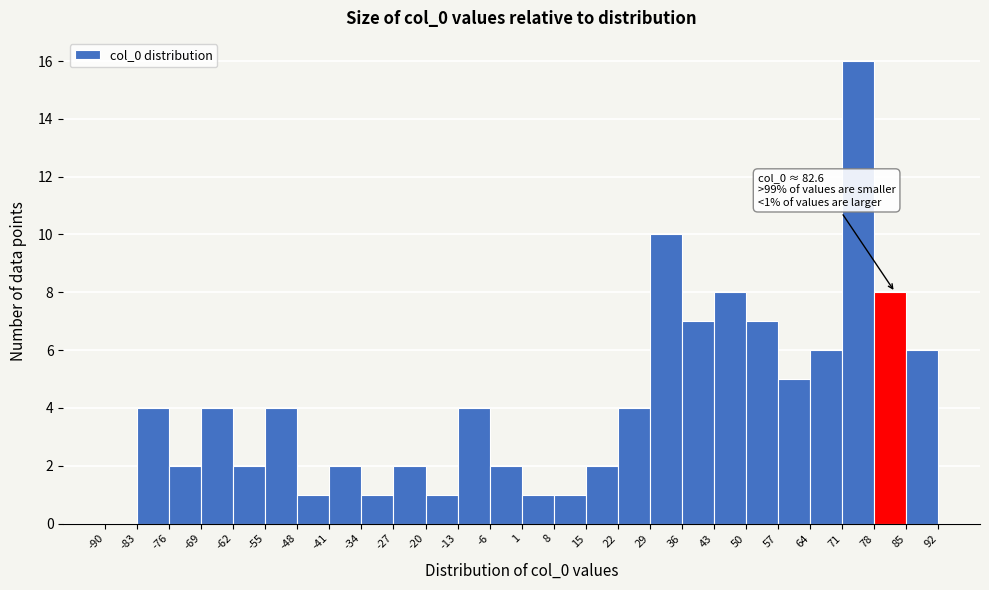

Over which range of the x-axis is the bar tallest?

71 to 78